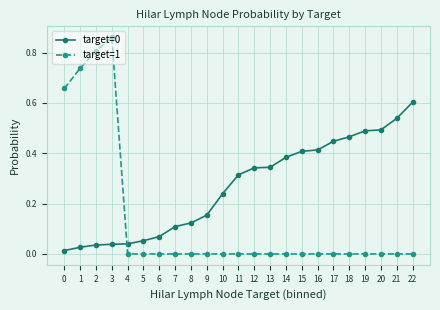

Which series has the widest spread of values?

target=1